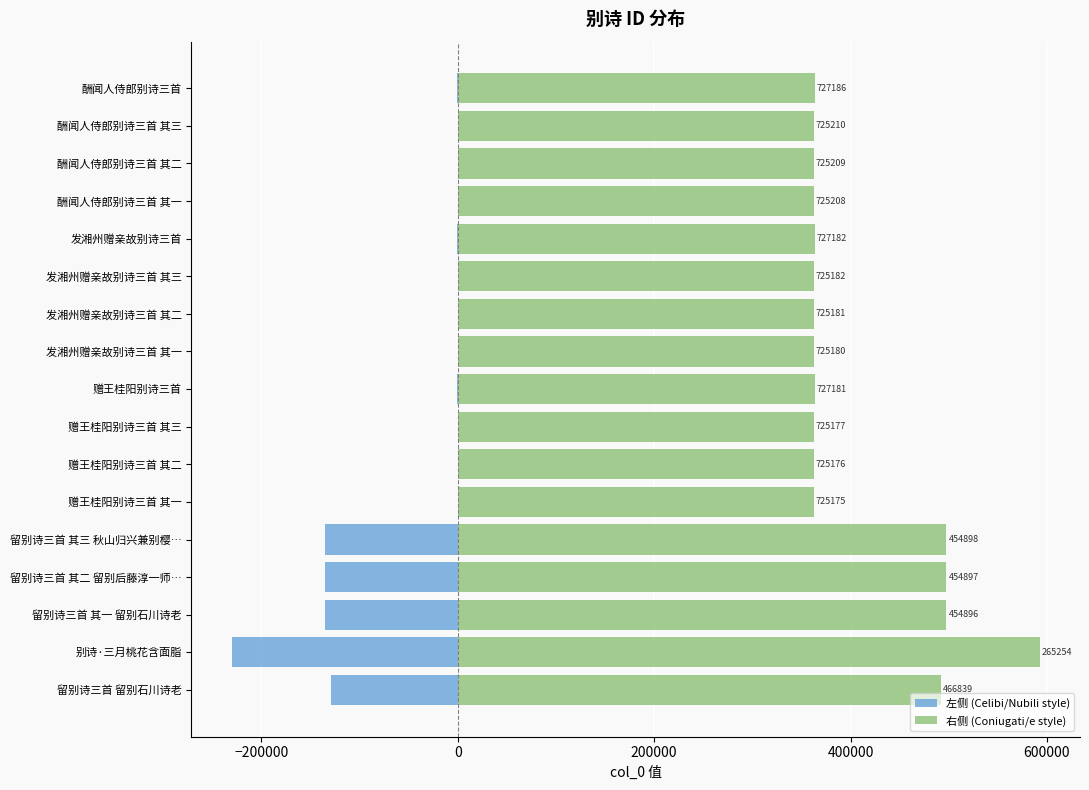

How many bars are there in each group?

2